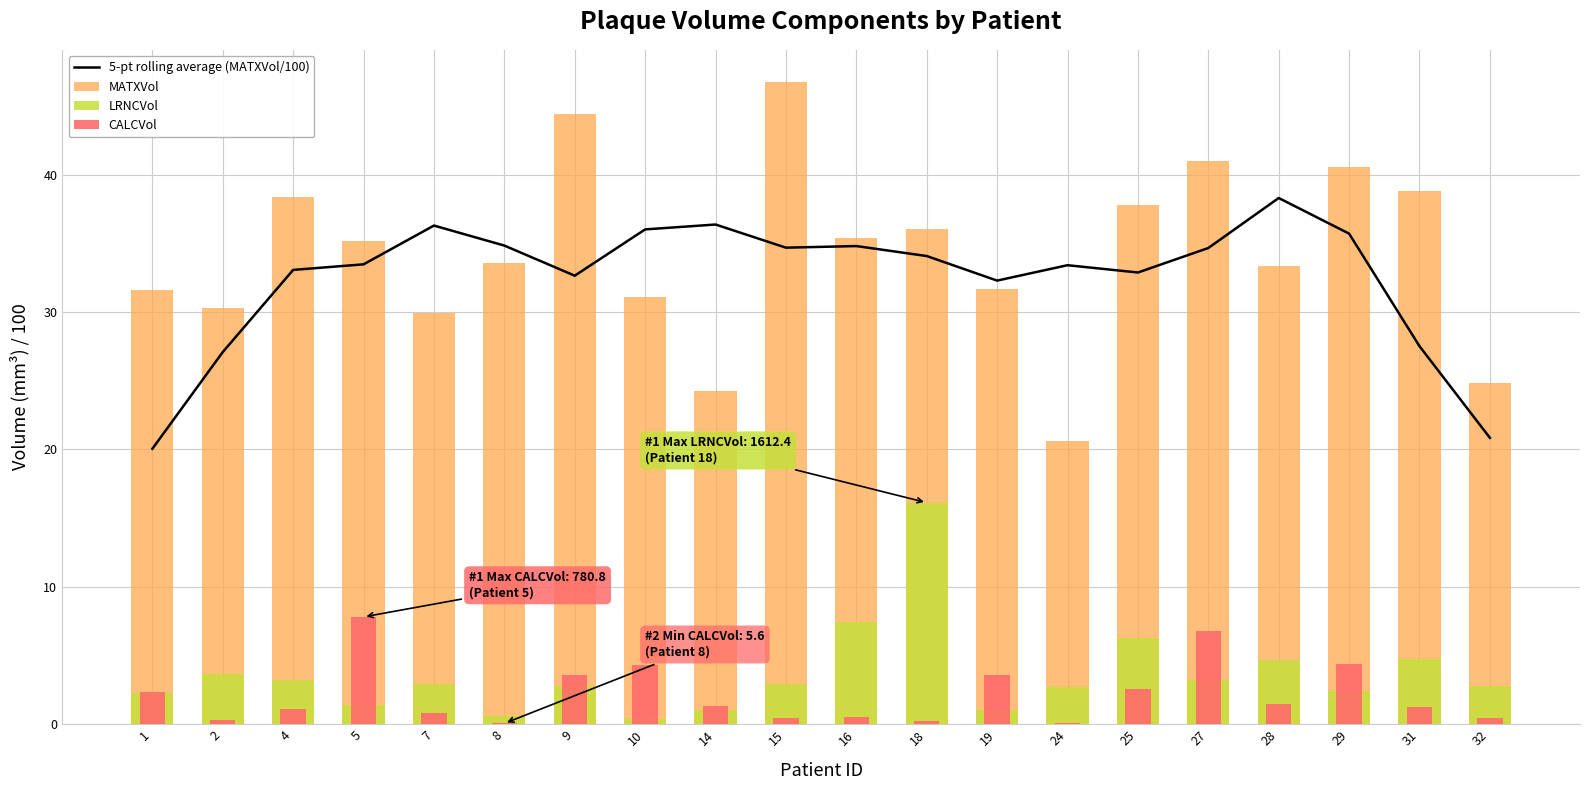

At how many categories does at least one series exceed 21?

20